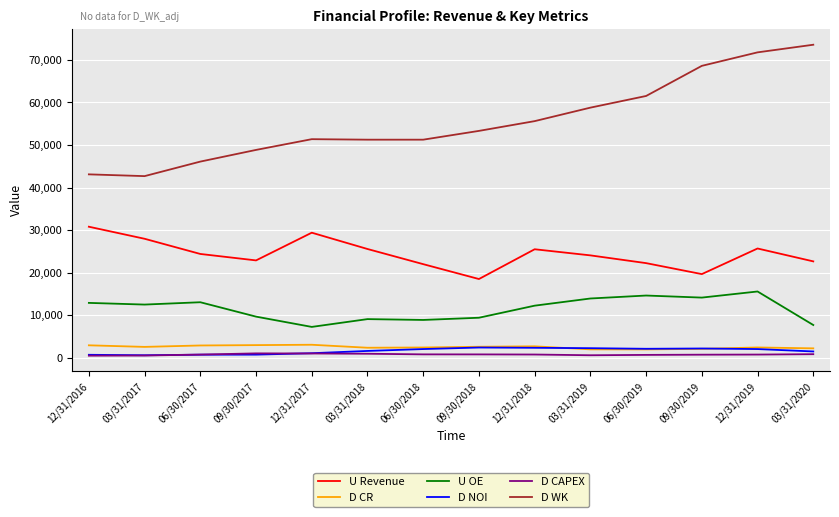

Which series has the widest spread of values?

D WK